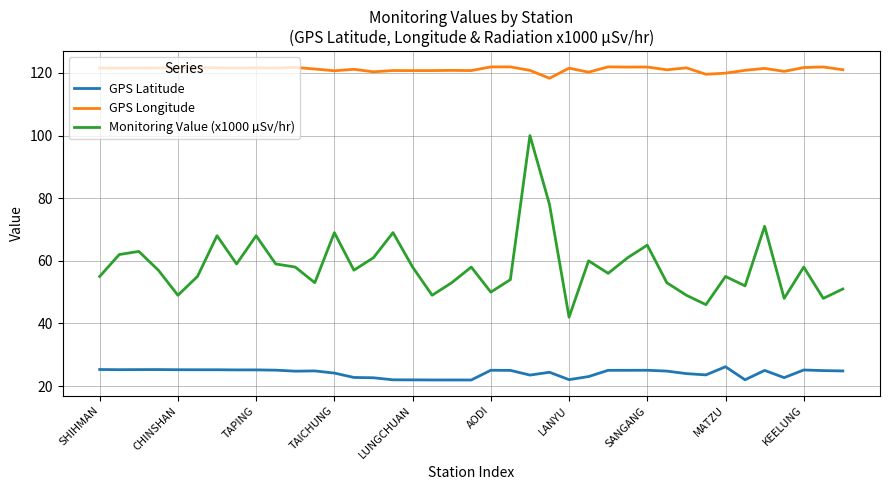

What is the smallest value displayed?

21.9